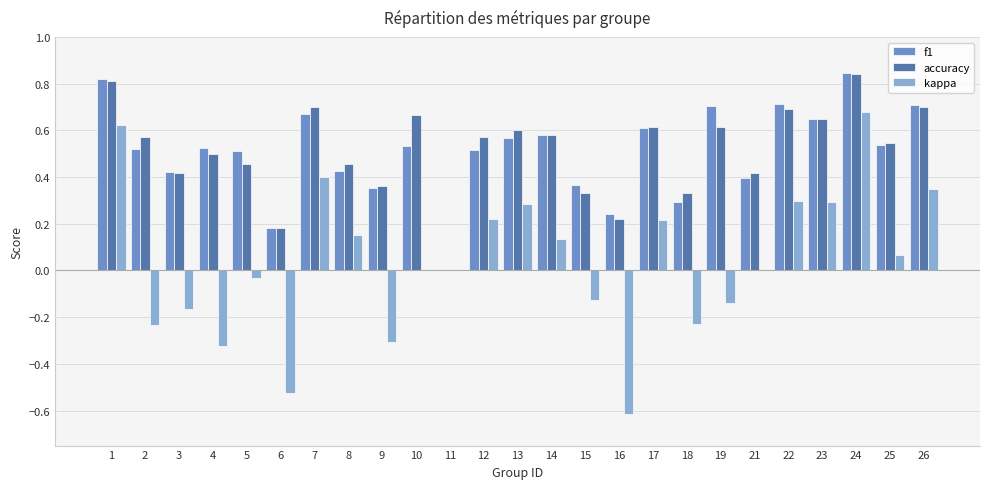

Between 11 and 26, which series saw the biggest shift?

f1